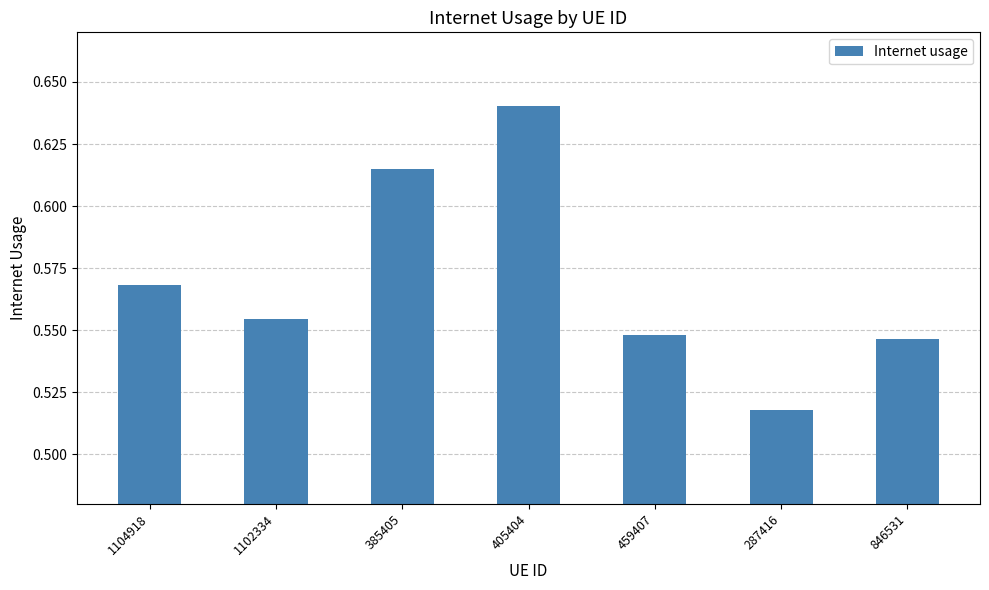

Between 846531 and 385405, which is larger?

385405